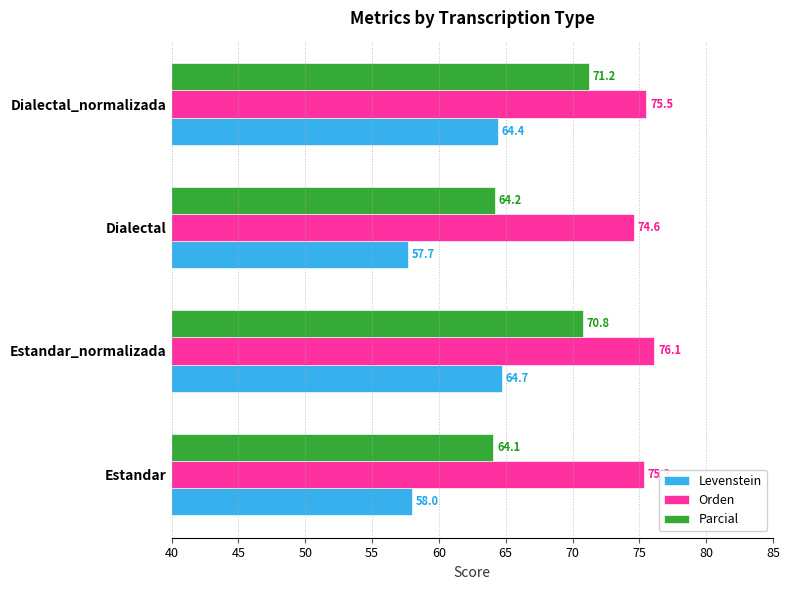

Which series has the largest range (max minus min)?

Parcial